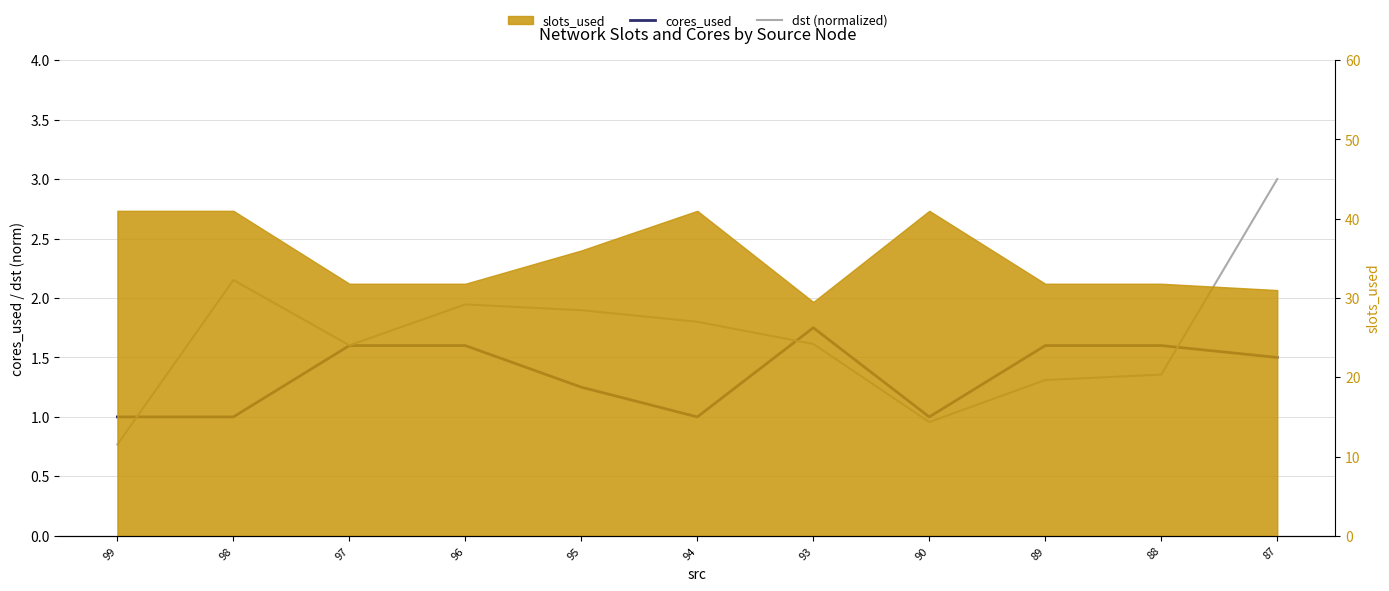

How many interior local valleys does the dst (normalized) series have?

2